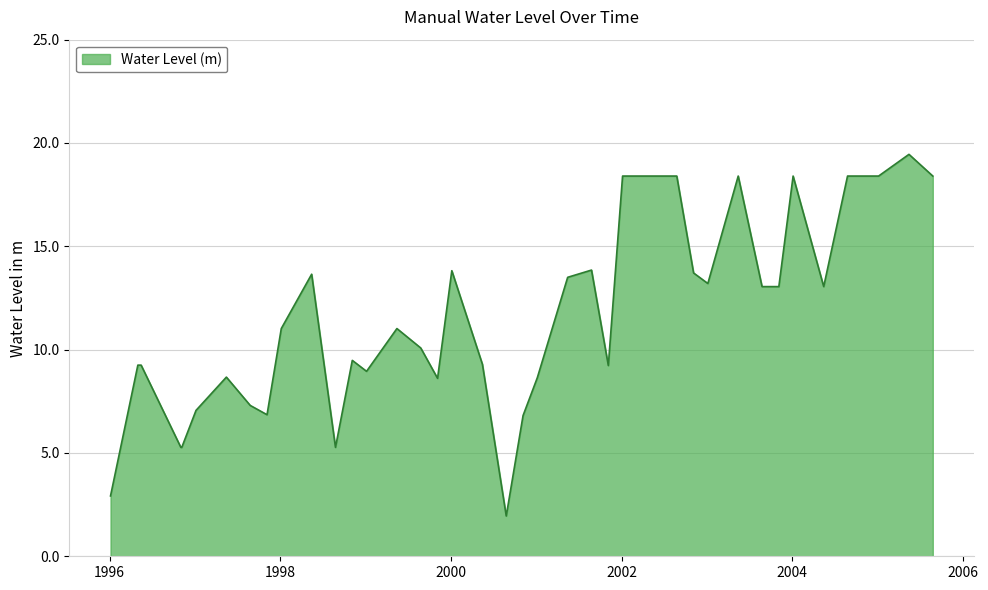

What is the smallest value displayed?

2.0